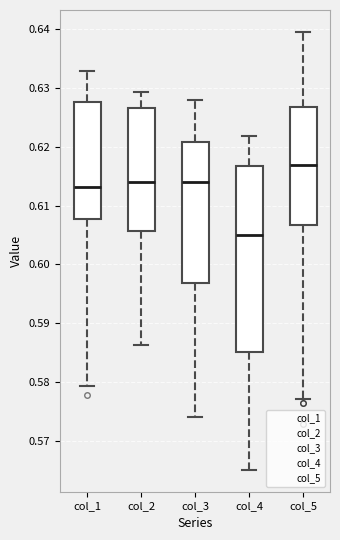

Which box has the lowest median line?

col_4